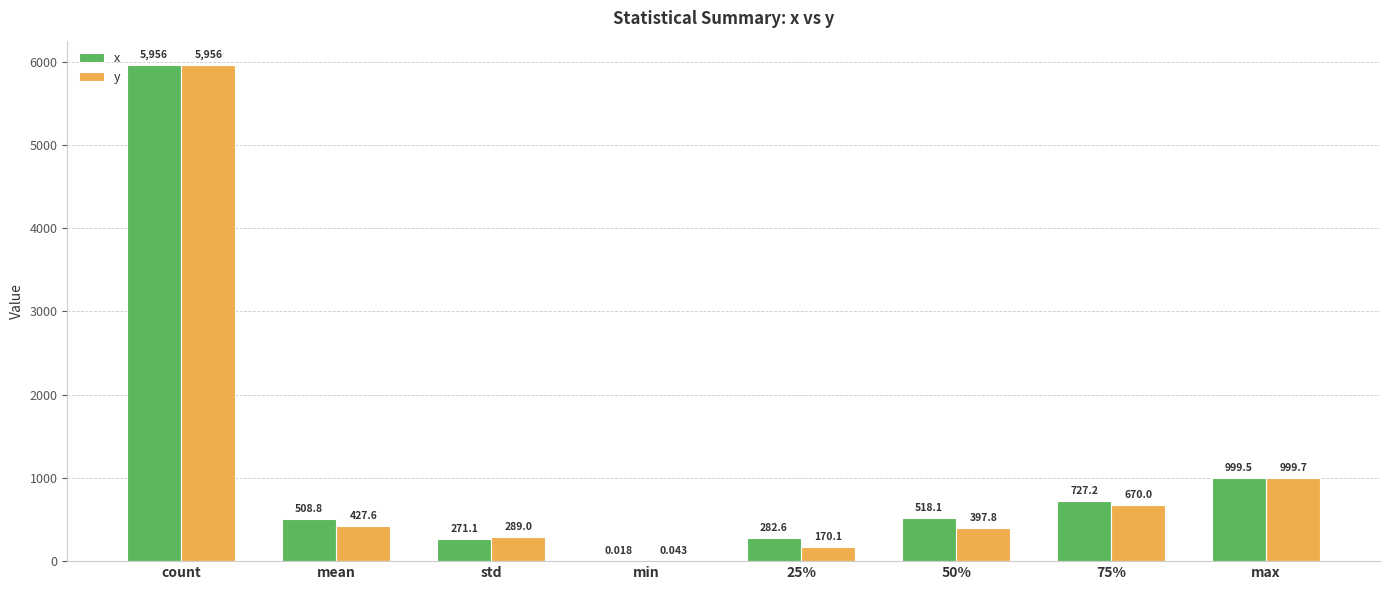

How many distinct data groups are displayed?

2